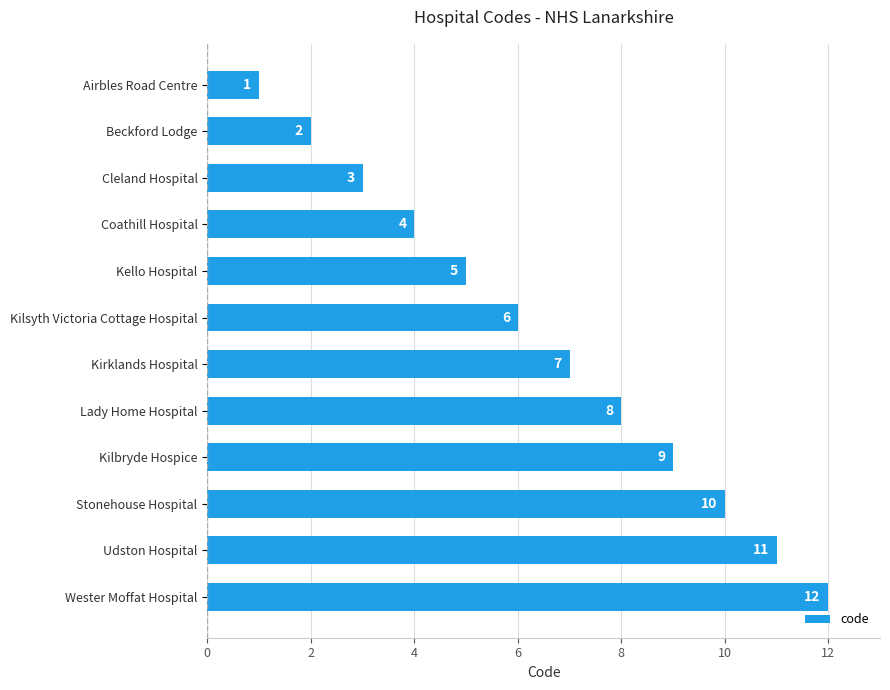

Which label corresponds to the largest value in the chart?

Wester Moffat Hospital